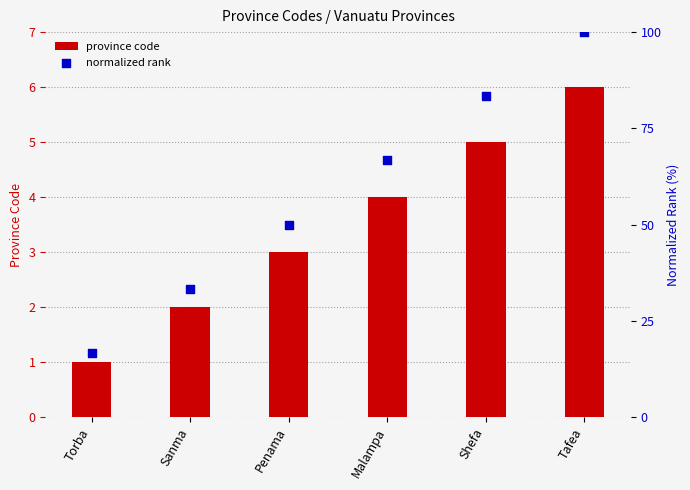

What are all the series names shown in the legend?

province code, normalized rank